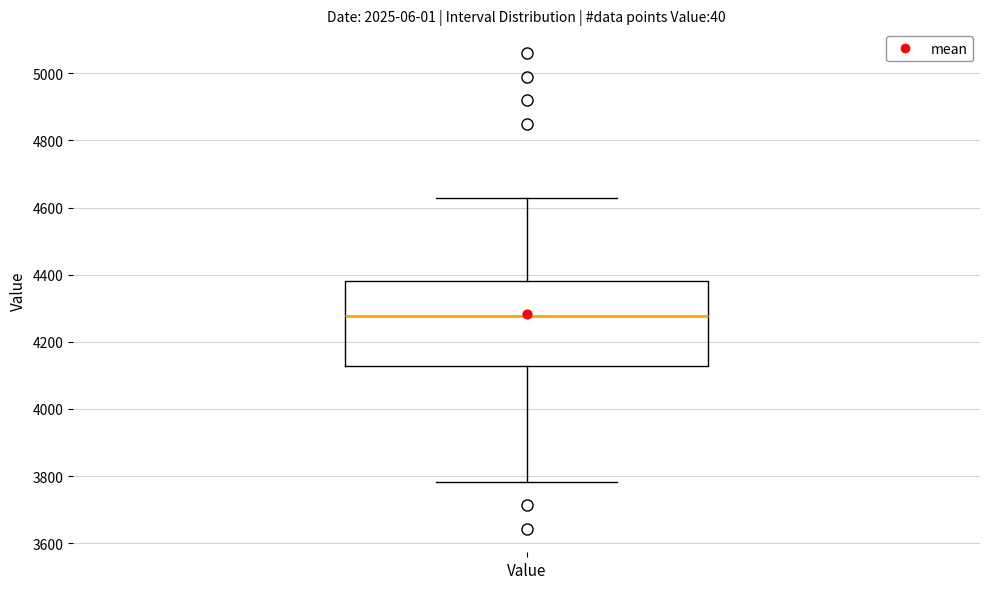

Where is the lower edge of the box for Value on the y-axis? The values are not printed on the chart, so give them approximately, as read against the axis.

4120